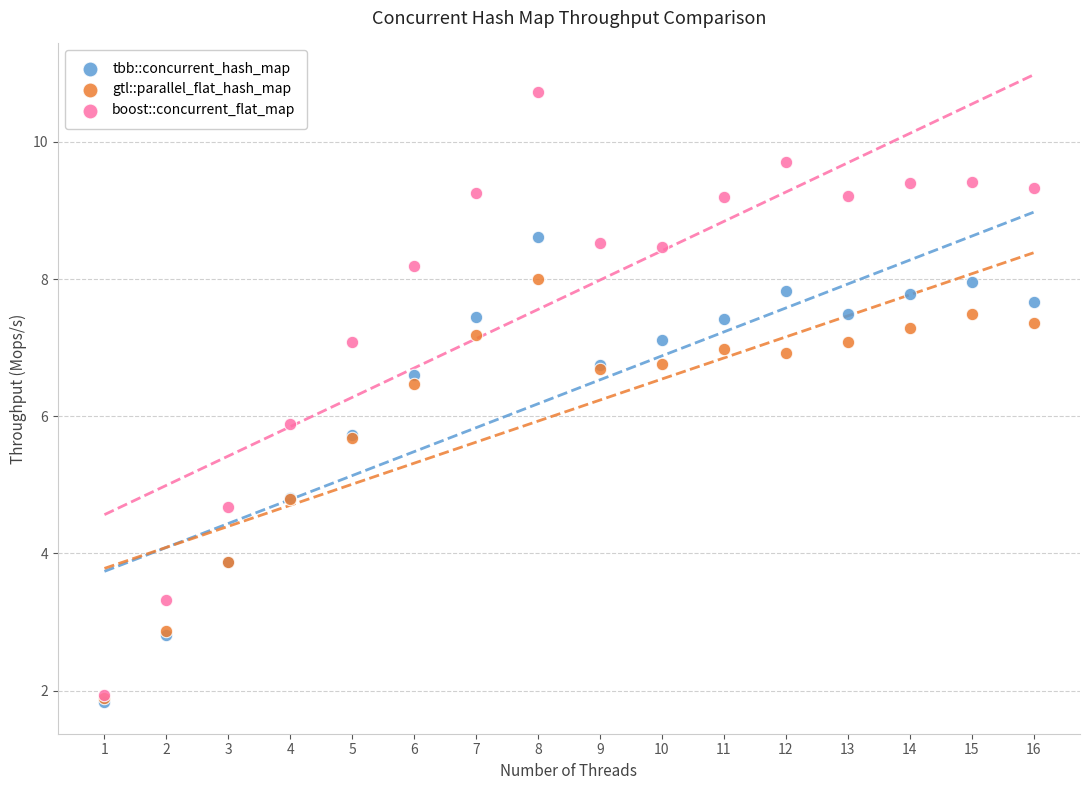

What are all the series names shown in the legend?

tbb::concurrent_hash_map, gtl::parallel_flat_hash_map, boost::concurrent_flat_map